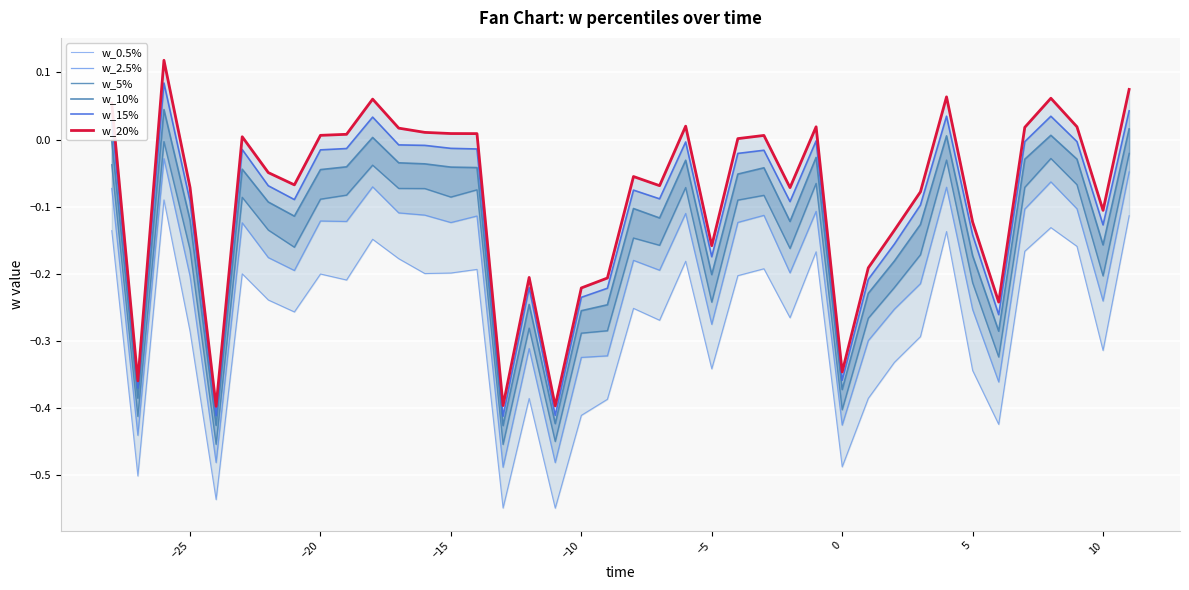

True or false: w_2.5% and w_10% cross at least once.

False